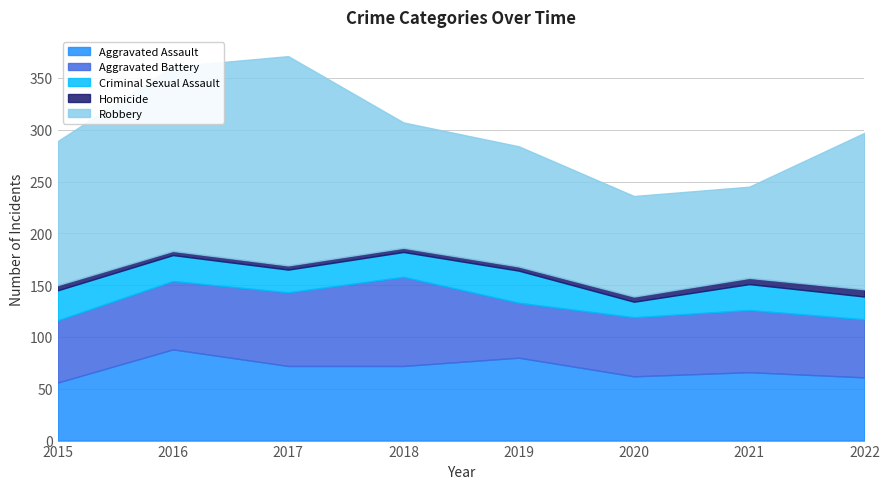

What is the value of the Homicide point at the 7th from the left?

6